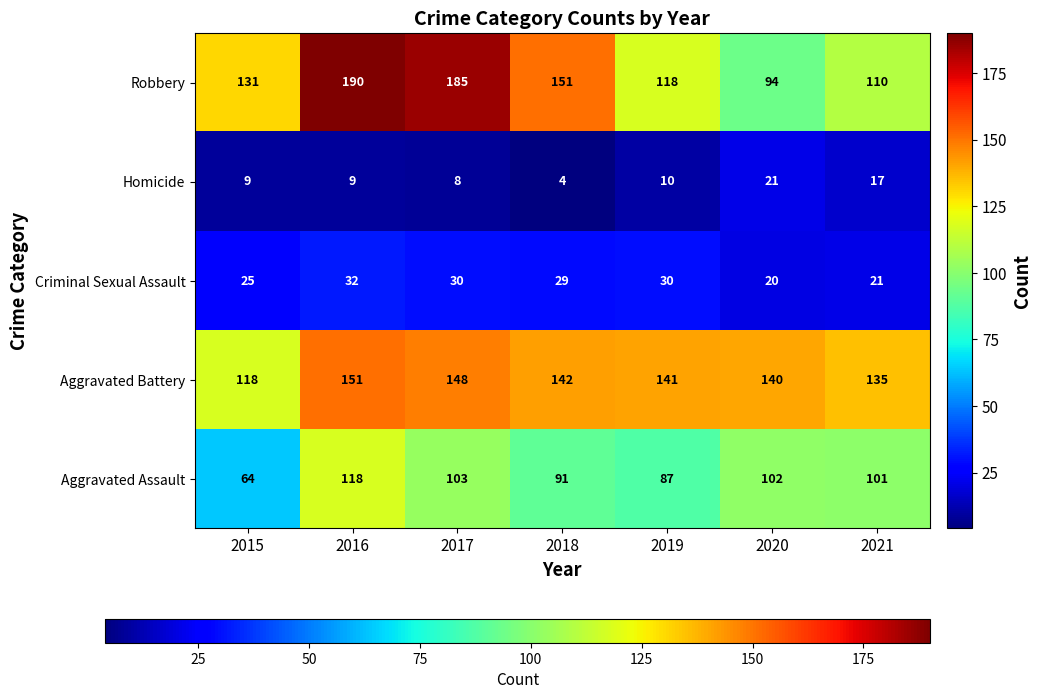

Count the number of categories in the chart.

7